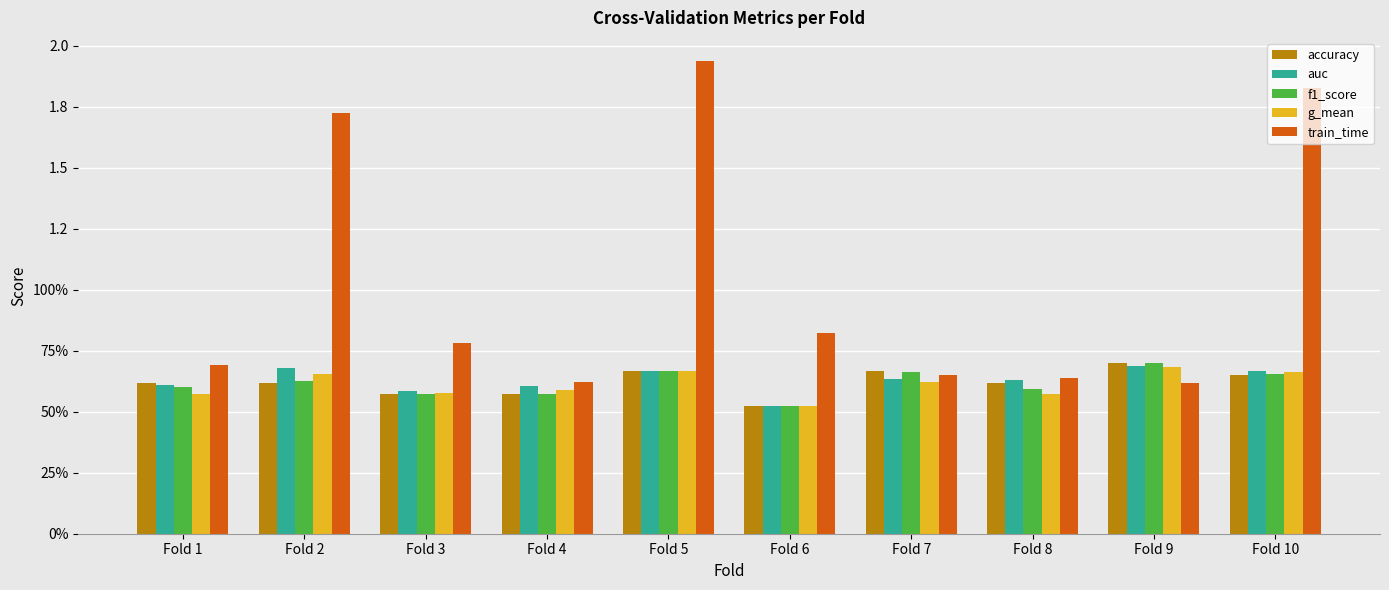

Reading left to right, extract all data points from this chart.

accuracy: Fold 1=0.6	Fold 2=0.6	Fold 3=0.6	Fold 4=0.6	Fold 5=0.7	Fold 6=0.5	Fold 7=0.7	Fold 8=0.6	Fold 9=0.7	Fold 10=0.7
auc: Fold 1=0.6	Fold 2=0.7	Fold 3=0.6	Fold 4=0.6	Fold 5=0.7	Fold 6=0.5	Fold 7=0.6	Fold 8=0.6	Fold 9=0.7	Fold 10=0.7
f1_score: Fold 1=0.6	Fold 2=0.6	Fold 3=0.6	Fold 4=0.6	Fold 5=0.7	Fold 6=0.5	Fold 7=0.7	Fold 8=0.6	Fold 9=0.7	Fold 10=0.7
g_mean: Fold 1=0.6	Fold 2=0.7	Fold 3=0.6	Fold 4=0.6	Fold 5=0.7	Fold 6=0.5	Fold 7=0.6	Fold 8=0.6	Fold 9=0.7	Fold 10=0.7
train_time: Fold 1=0.7	Fold 2=1.7	Fold 3=0.8	Fold 4=0.6	Fold 5=1.9	Fold 6=0.8	Fold 7=0.7	Fold 8=0.6	Fold 9=0.6	Fold 10=1.8